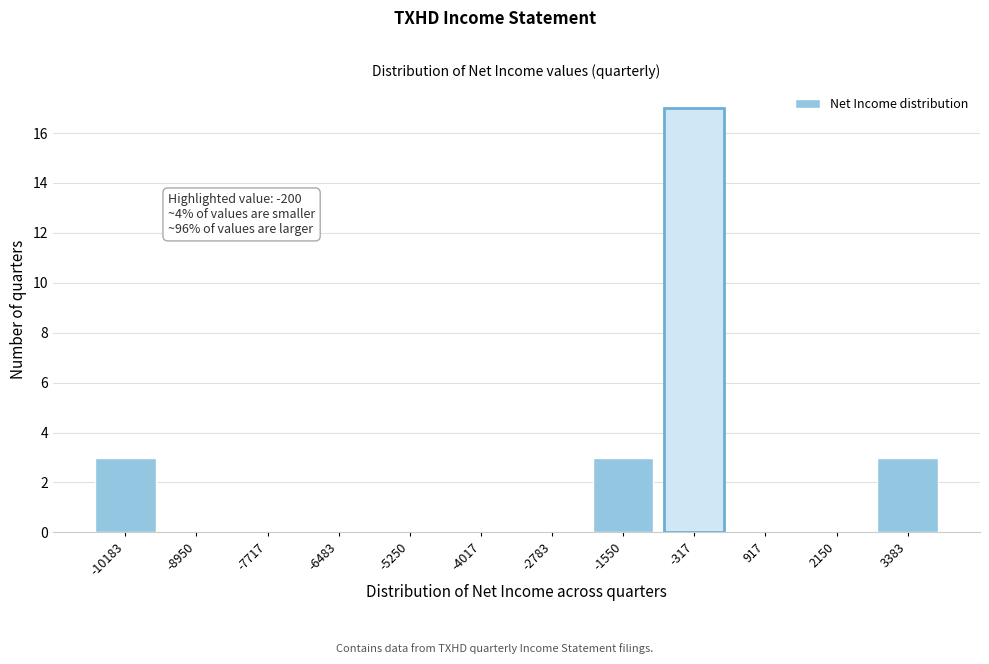

Reading right to left, list all the values displayed in this chart.

3383=3	2150=0	917=0	-317=17	-1550=3	-2783=0	-4017=0	-5250=0	-6483=0	-7717=0	-8950=0	-10183=3